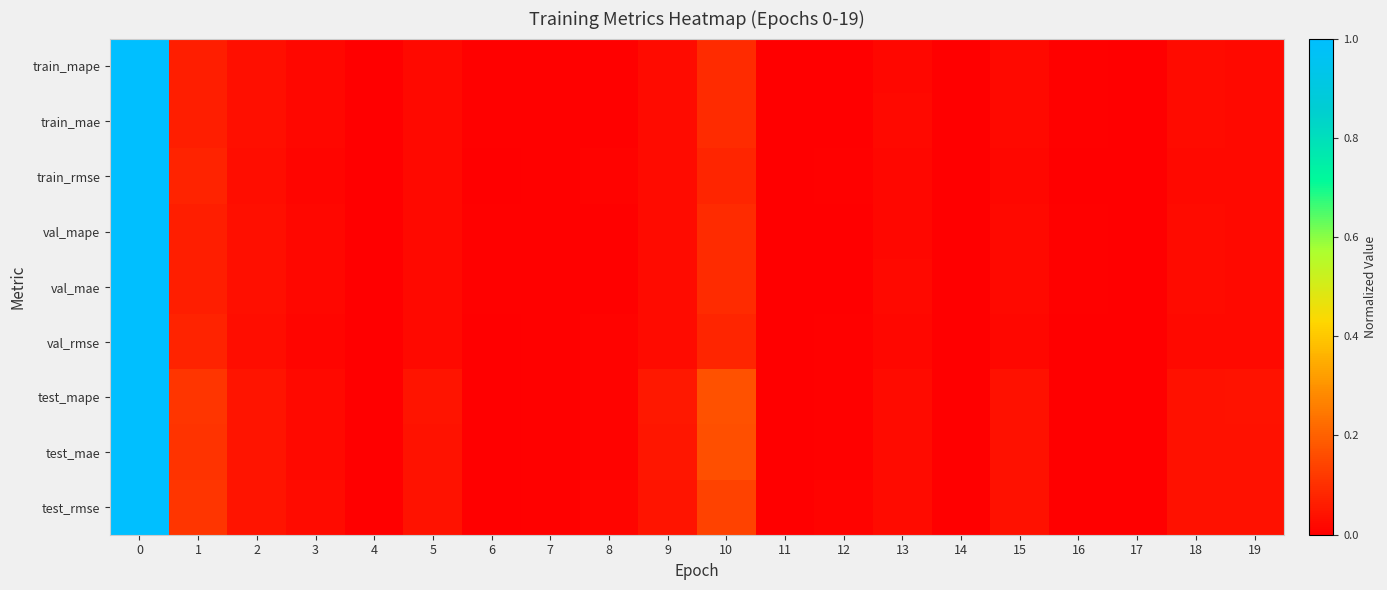

List the series in order of their peak value, highest first.

train_mape, train_mae, train_rmse, val_mape, val_mae, val_rmse, test_mape, test_mae, test_rmse